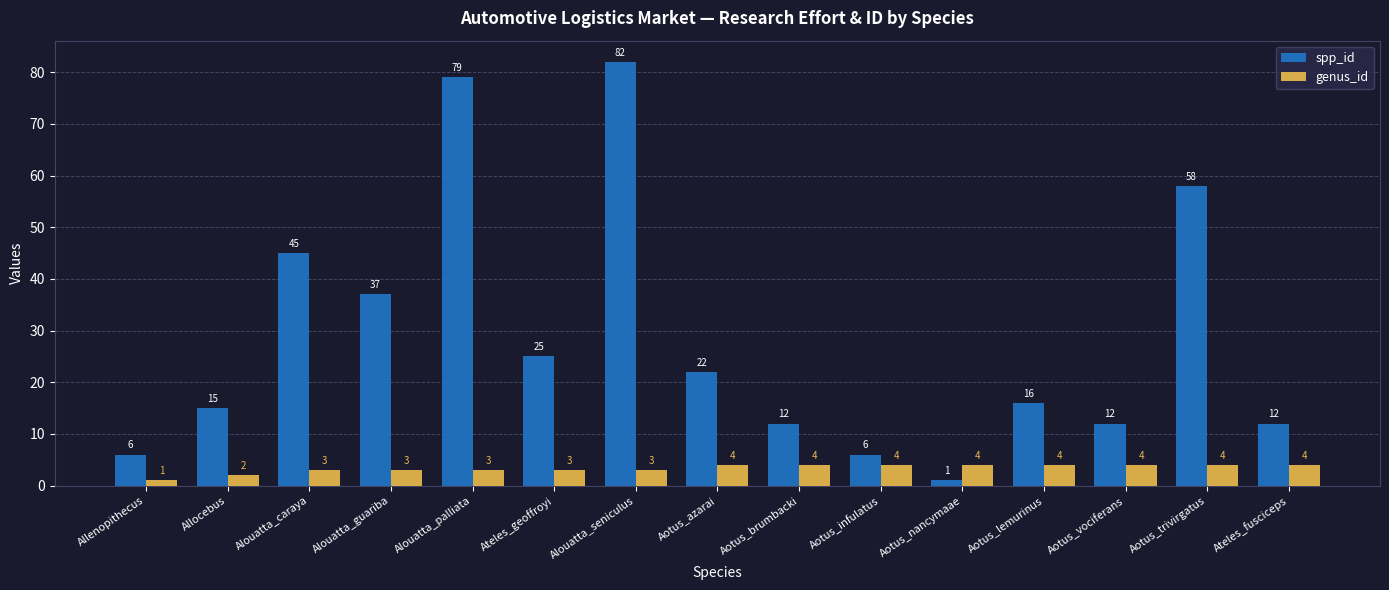

Which series has the widest spread of values?

spp_id